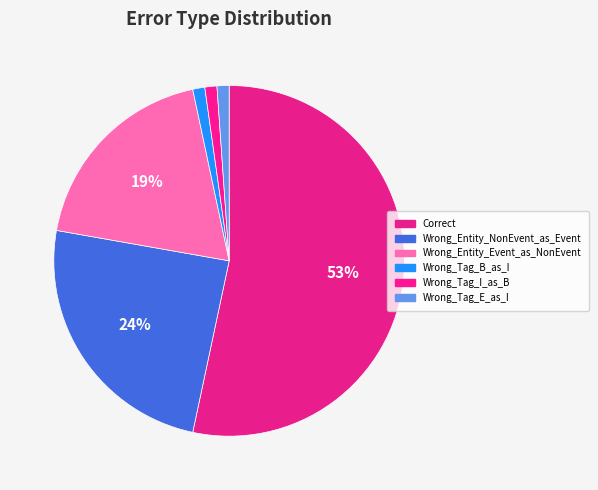

How many segments does this pie chart have?

6